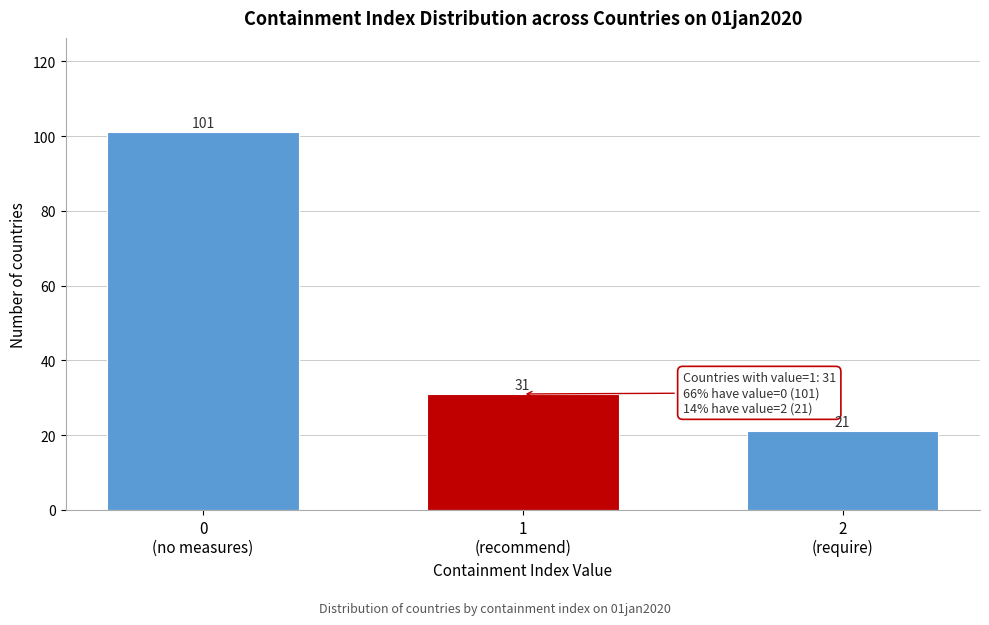

Reading left to right, list all the values displayed in this chart.

101	31	21